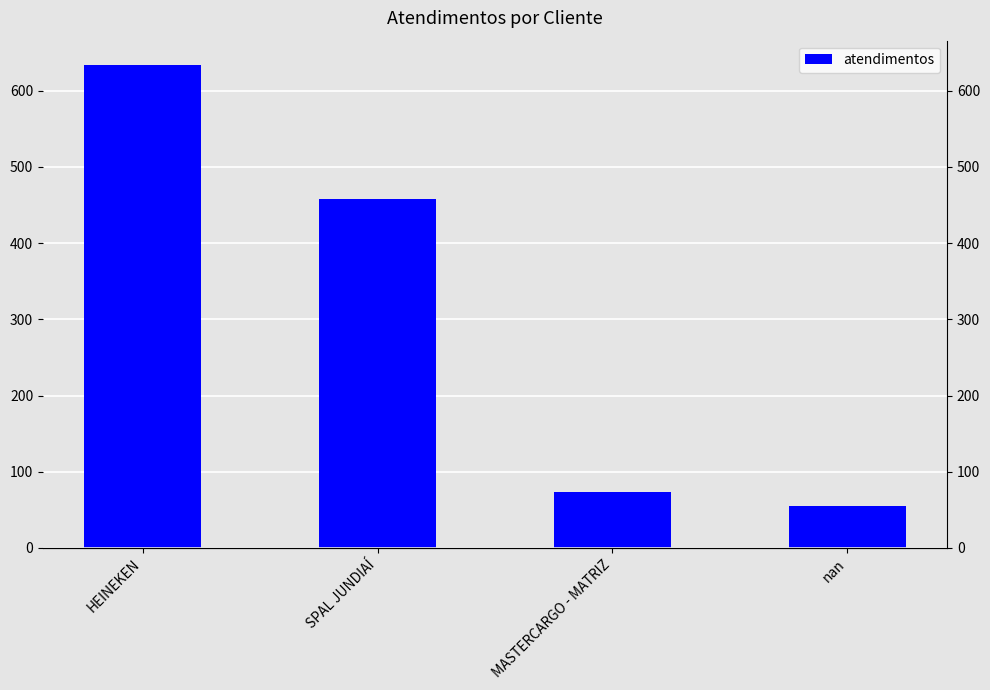

What is the smallest value displayed?

55